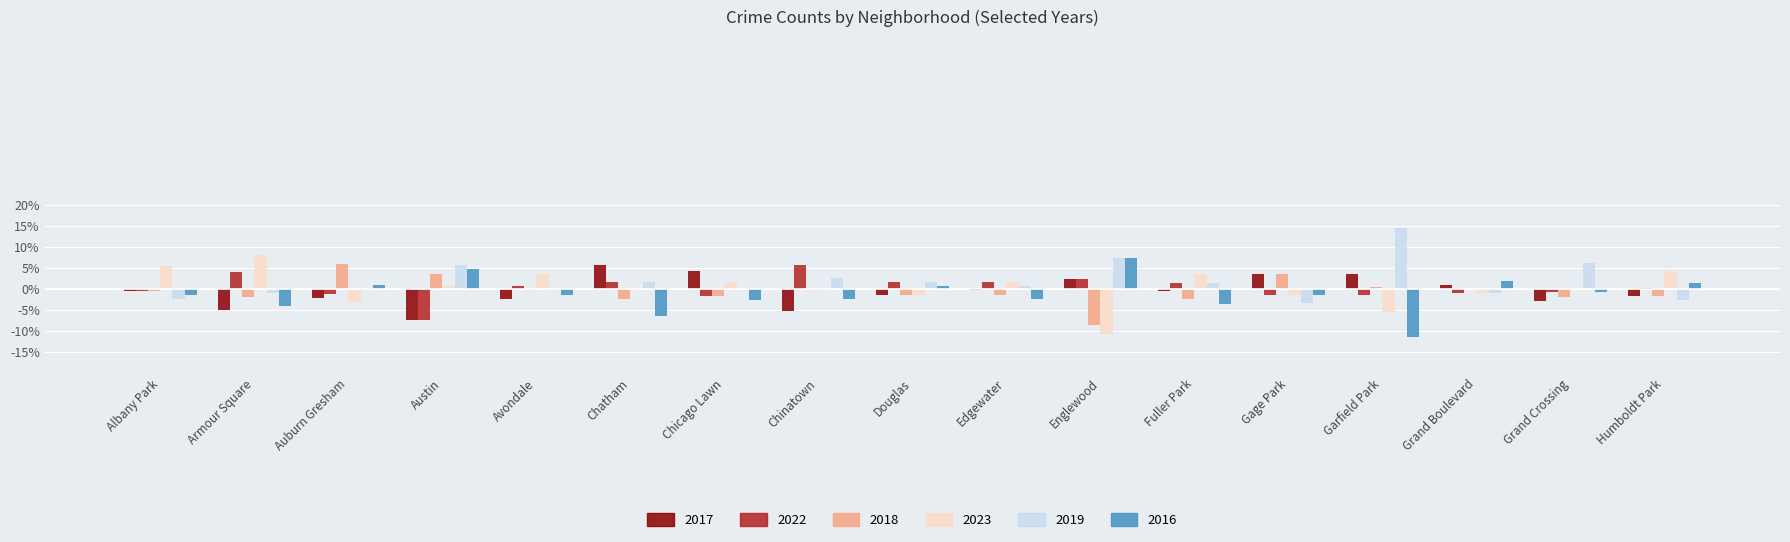

Which category has the highest value in the 2019 series?

Garfield Park